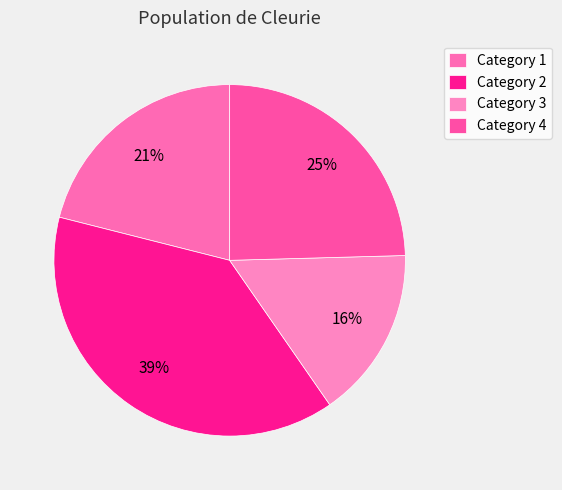

To the nearest percent, what is the combined percentage of Category 1 and Category 3?

37%